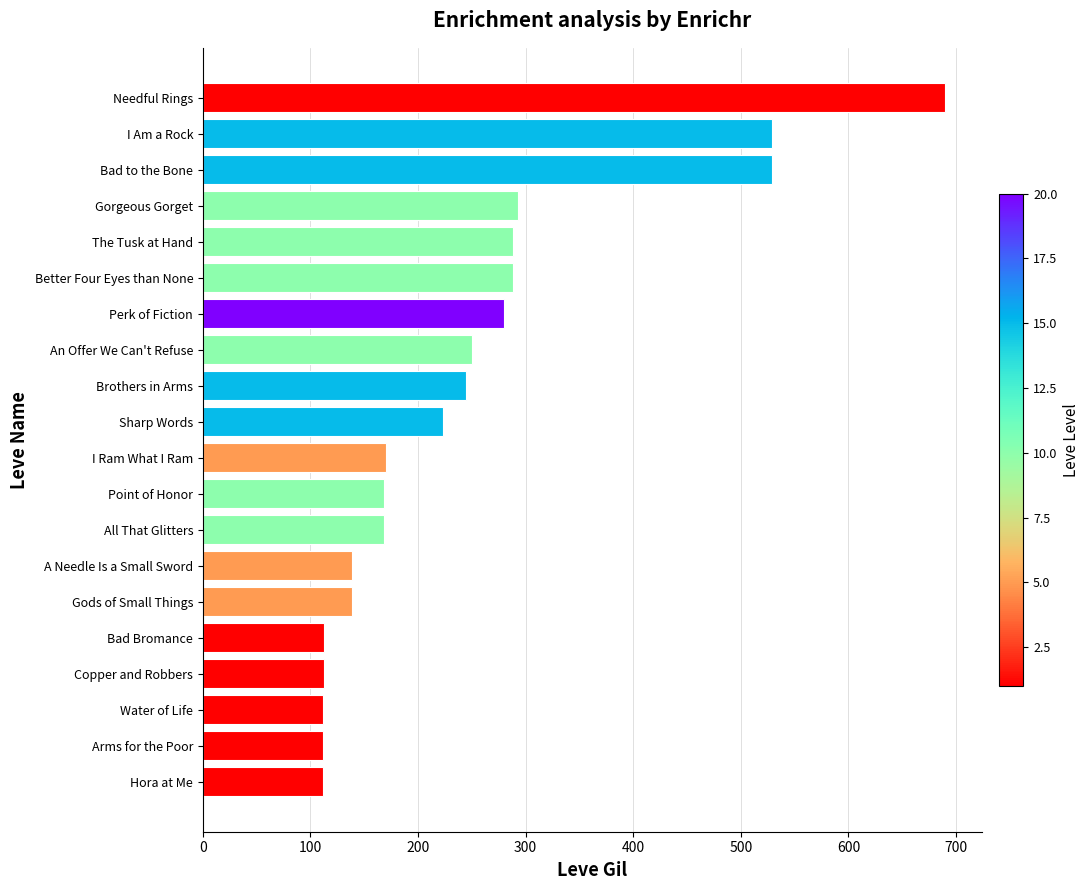

Which category has the highest value across all series?

Needful Rings